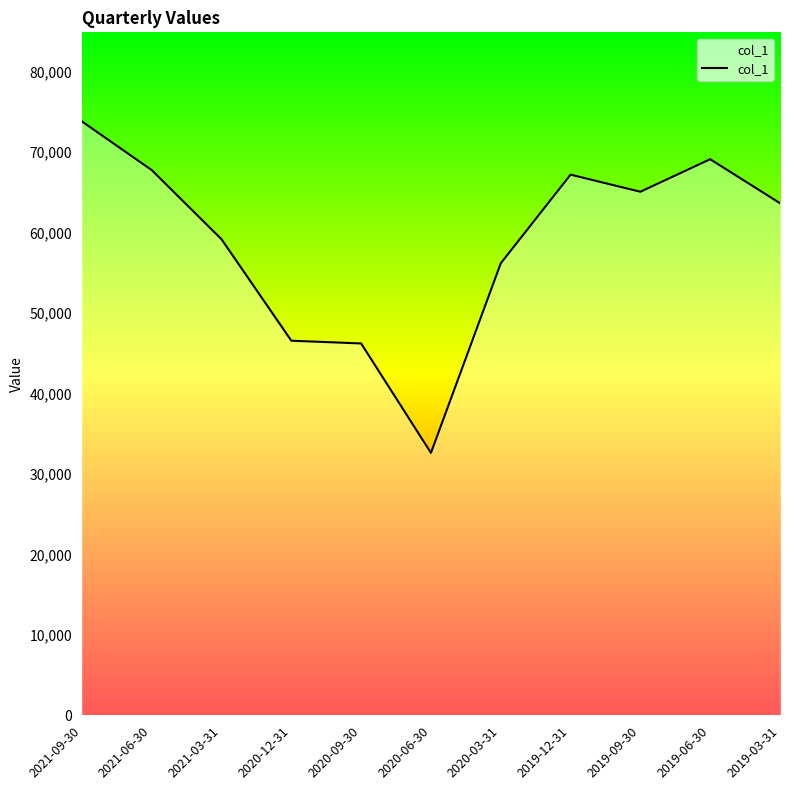

True or false: the data shows 23244 at 2019-09-30.

False